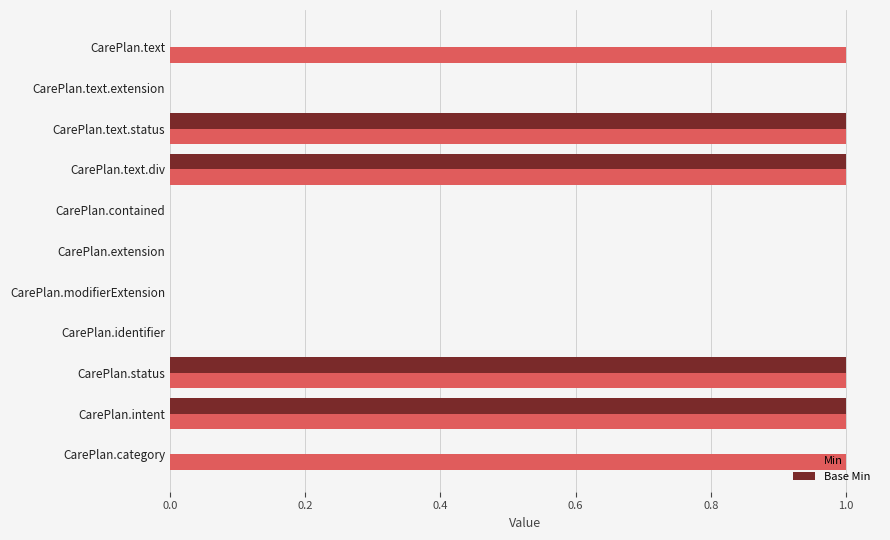

Between CarePlan.text.extension and CarePlan.category, which series saw the biggest shift?

Min